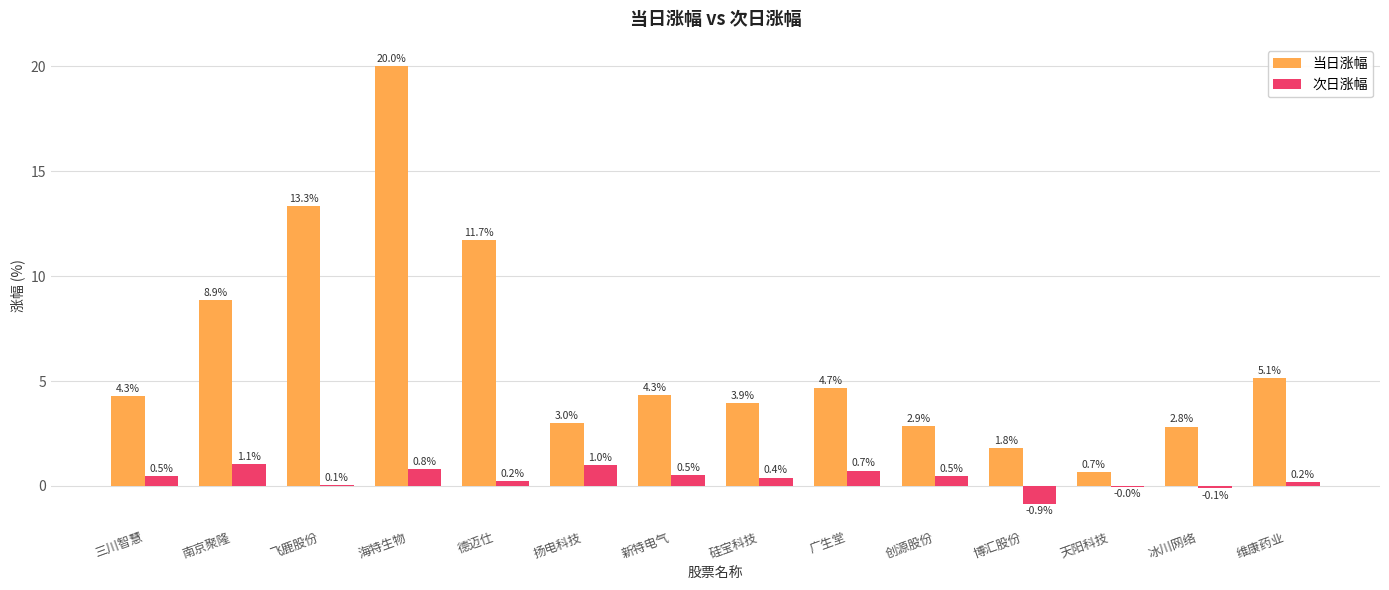

Which series changed the most between 飞鹿股份 and 维康药业?

当日涨幅